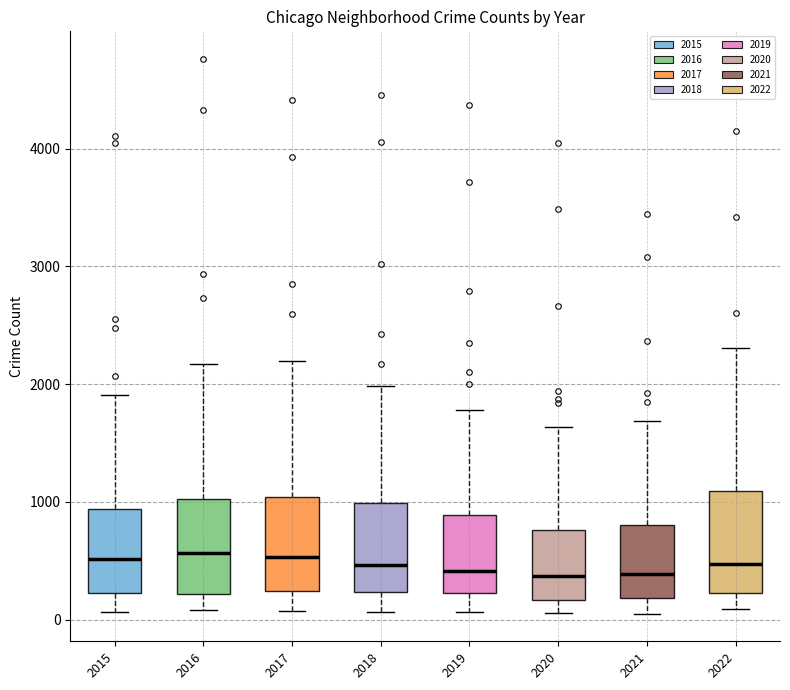

Reading left to right, transcribe this box plot: for each box, give where its median line is, the range the box spans, and where its two whiskers end, as read against the y-axis. The values are not printed on the chart, so give them approximately, as read against the axis.

2015: median 500, box 200 to 900, whiskers 100 to 1900
2016: median 600, box 200 to 1000, whiskers 100 to 2200
2017: median 500, box 200 to 1000, whiskers 100 to 2200
2018: median 500, box 200 to 1000, whiskers 100 to 2000
2019: median 400, box 200 to 900, whiskers 100 to 1800
2020: median 400, box 200 to 800, whiskers 100 to 1600
2021: median 400, box 200 to 800, whiskers 100 to 1700
2022: median 500, box 200 to 1100, whiskers 100 to 2300